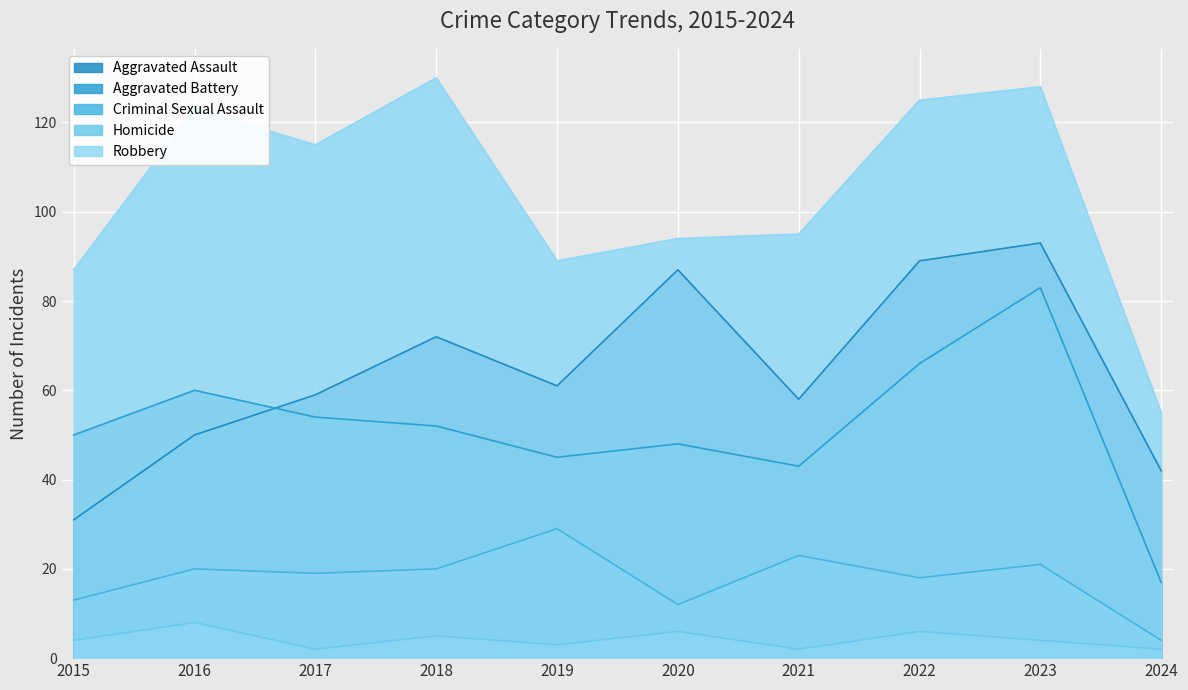

True or false: Aggravated Assault has a value of 50 at 2016.

True